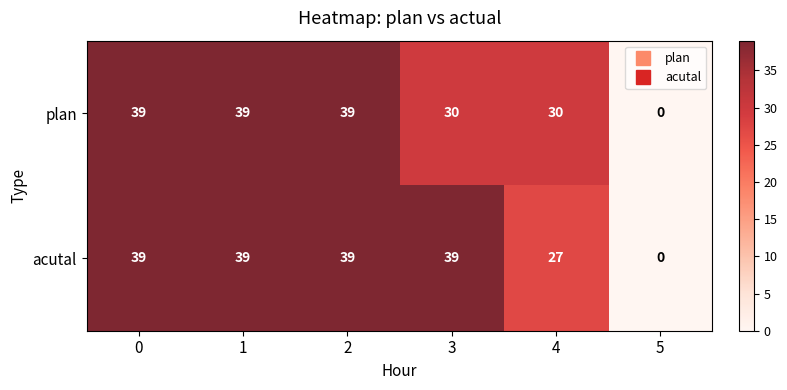

Reading left to right, what are all the values shown in this chart?

plan: 39	39	39	30	30	0
acutal: 39	39	39	39	27	0